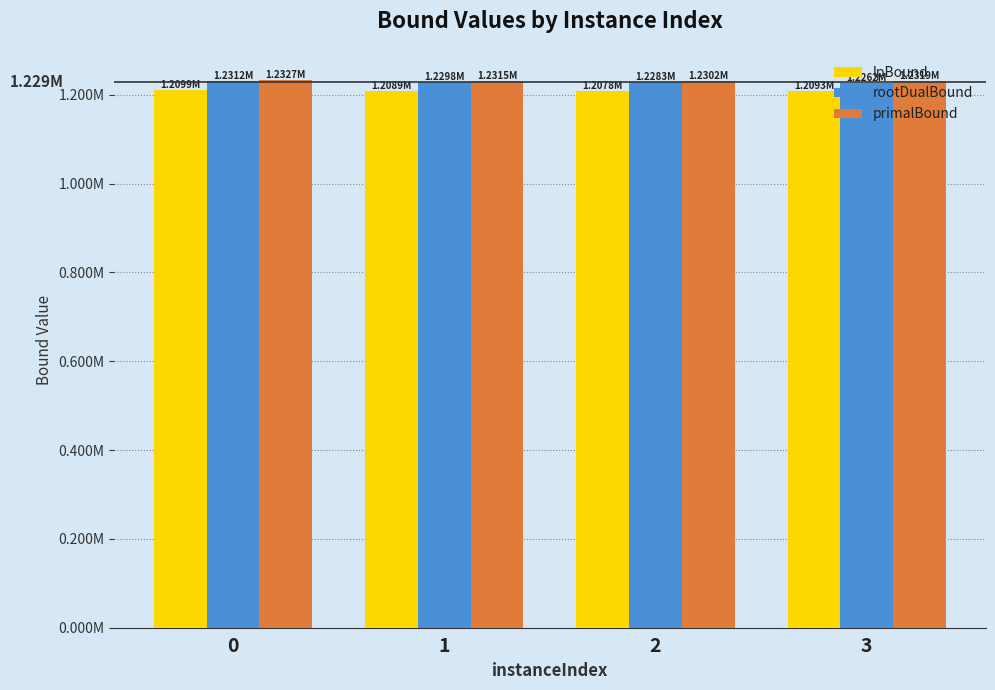

Are the bars horizontal?

No